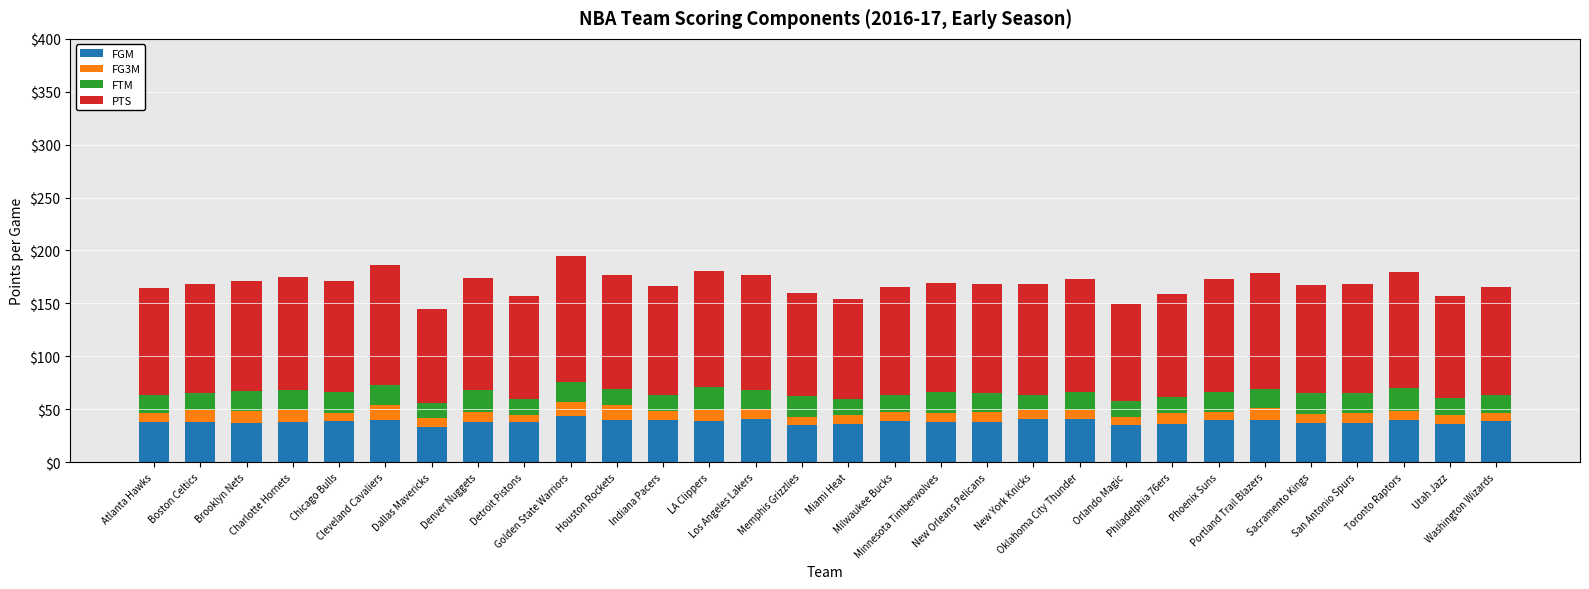

What is the highest value of the FGM series?

44.0